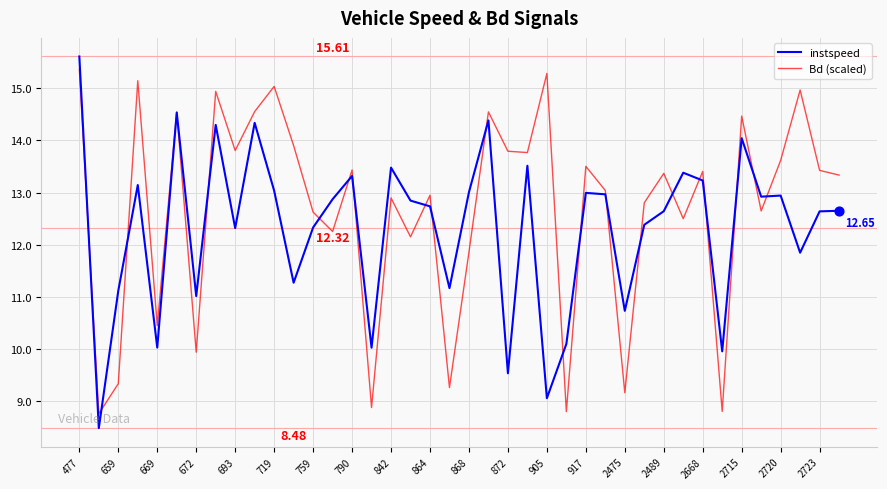

Which series has the largest range (max minus min)?

instspeed